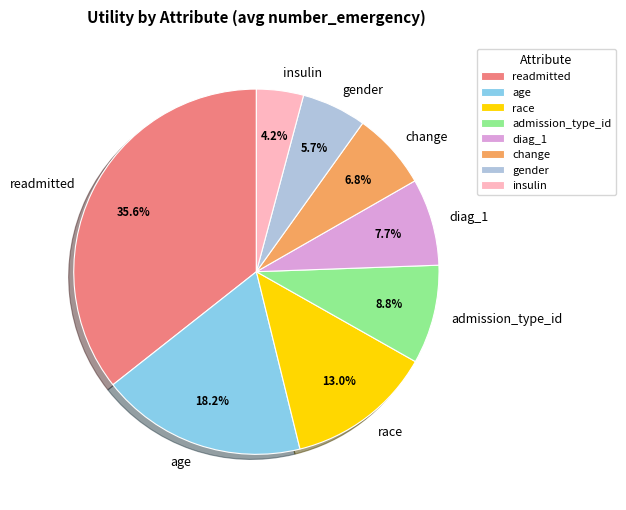

The readmitted slice represents 49% of the pie. True or false?

False